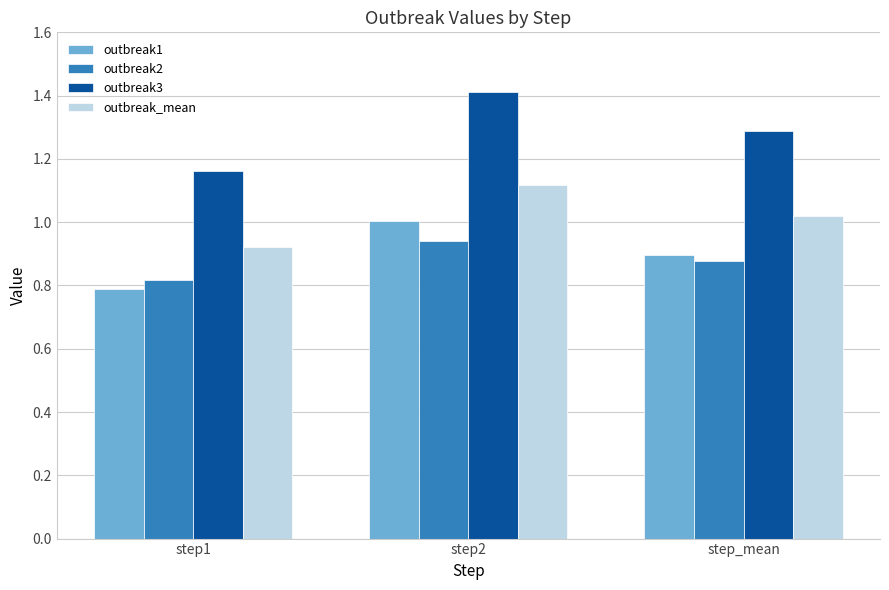

True or false: outbreak2 has a value of 0.9 at step_mean.

True